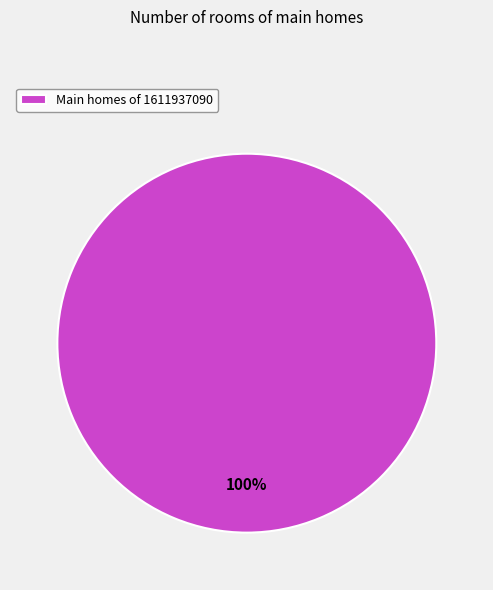

Count the number of slices in the pie.

1